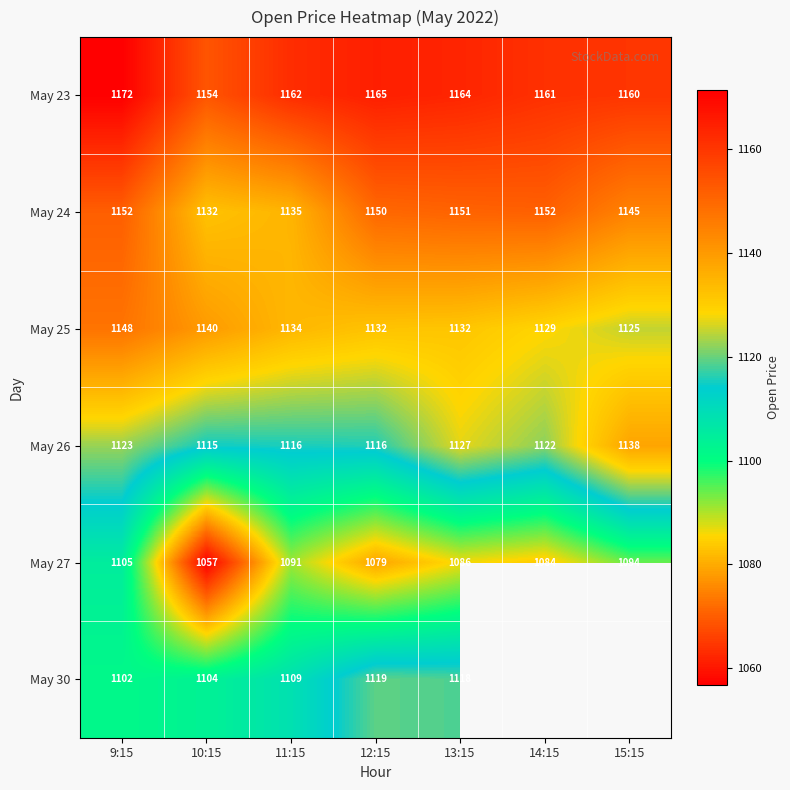

The May 23 series shows 389.7 at 12:15. True or false?

False